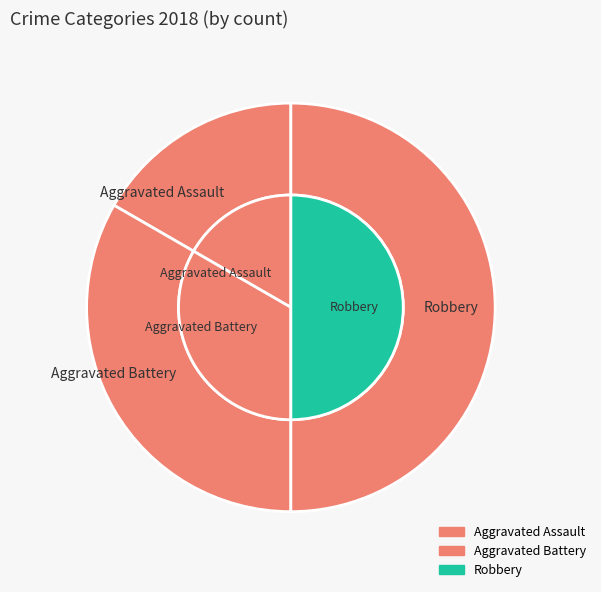

Which slice is the smallest?

Aggravated Assault